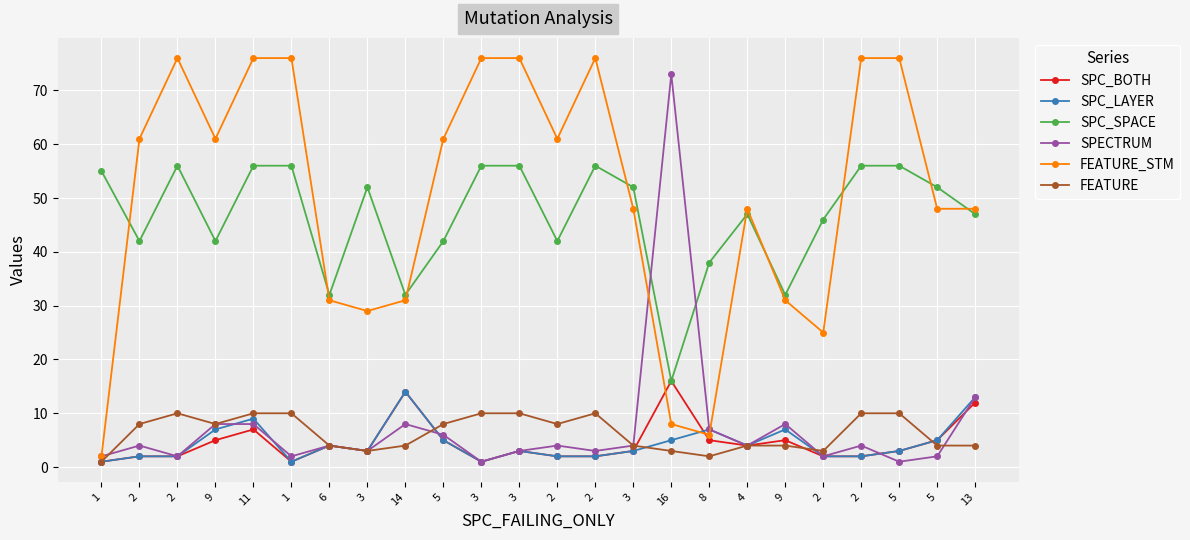

List the labels in order of SPC_LAYER value, largest first.

14, 13, 11, 9, 8, 9, 5, 16, 5, 6, 4, 3, 3, 3, 5, 2, 2, 2, 2, 2, 2, 1, 1, 3